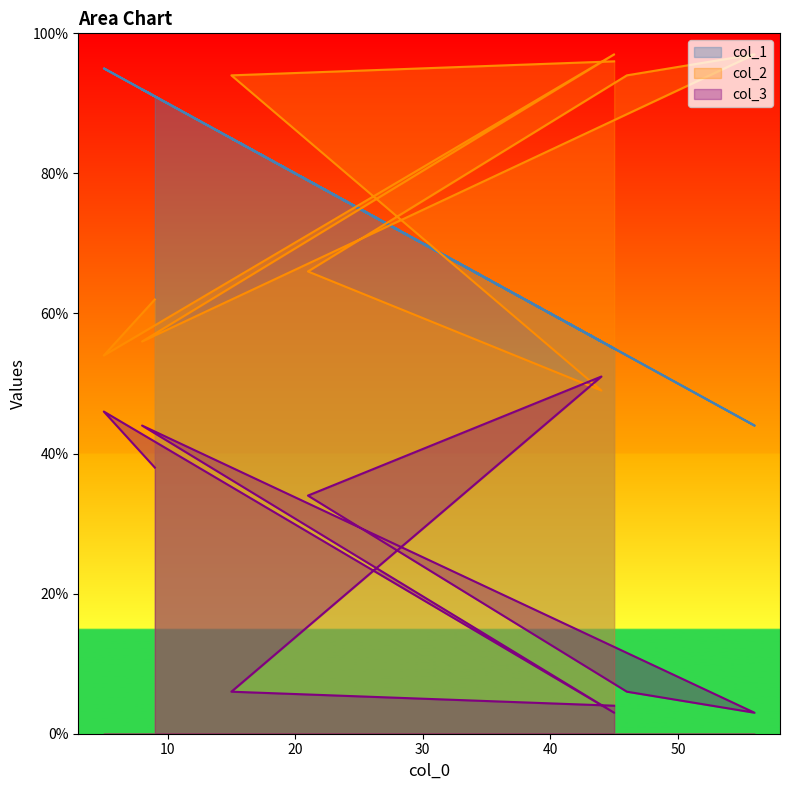

Does the chart display data point markers on the line(s)?

No